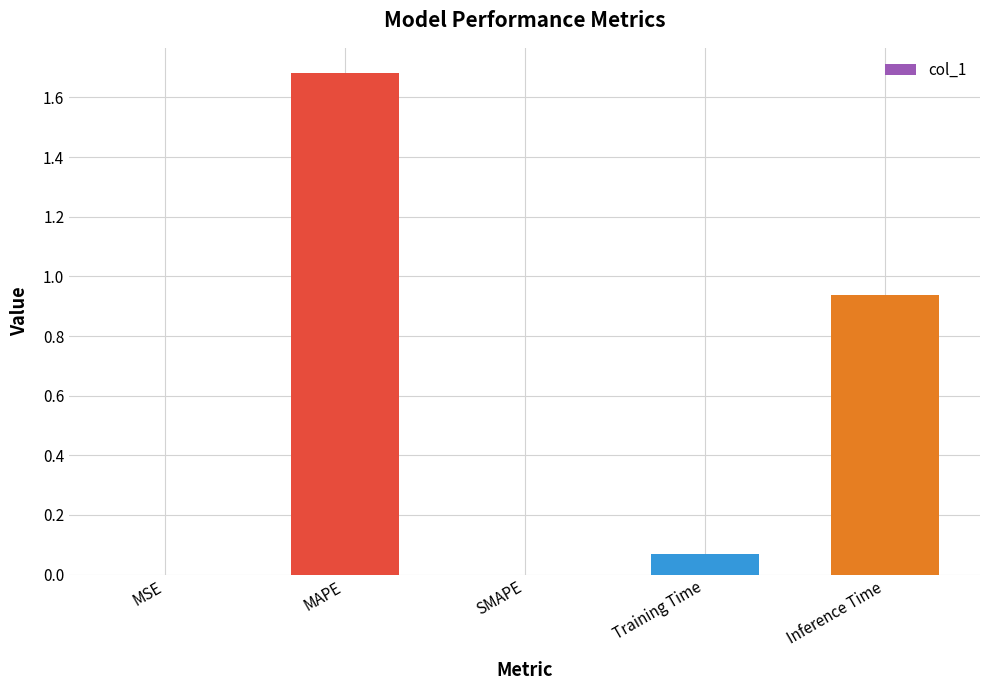

What value does the data have at MAPE?

1.7